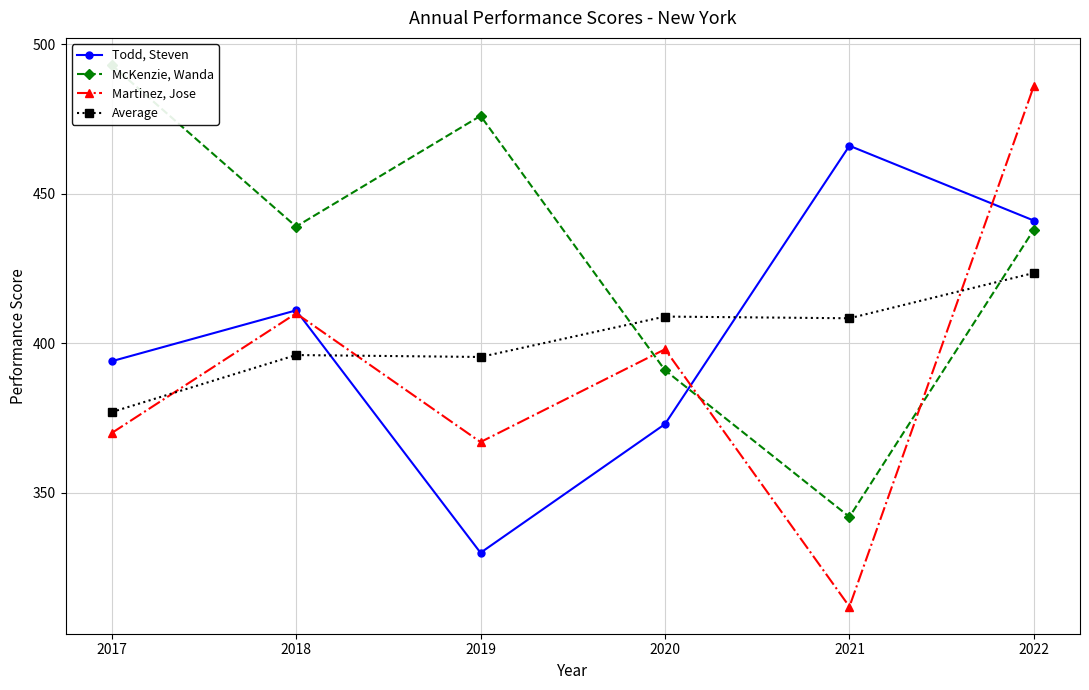

Between which two adjacent categories do McKenzie, Wanda and Average first intersect?

2019 and 2020